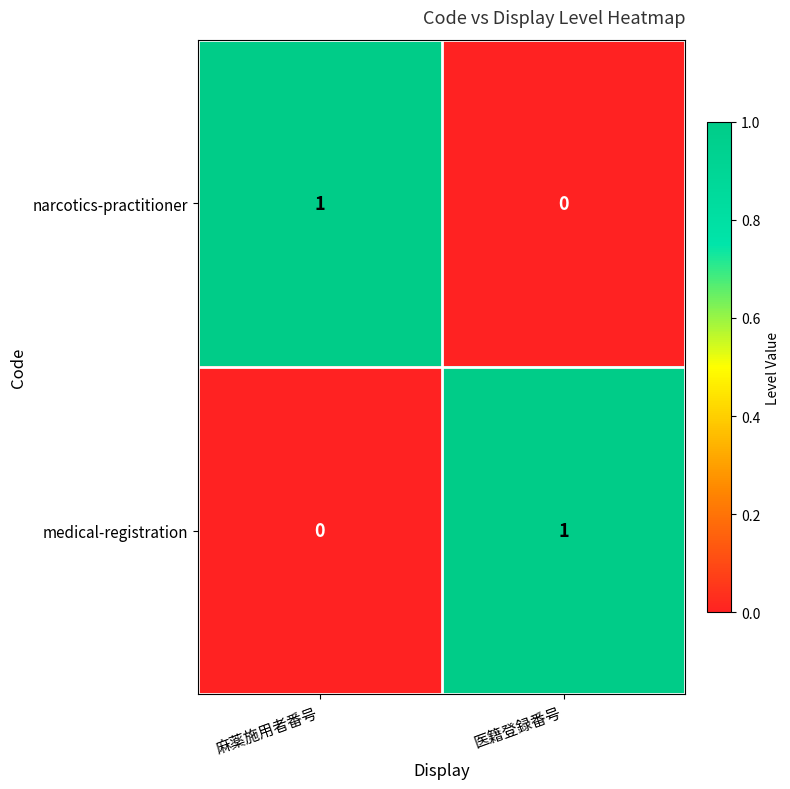

How many data points does each series have?

2